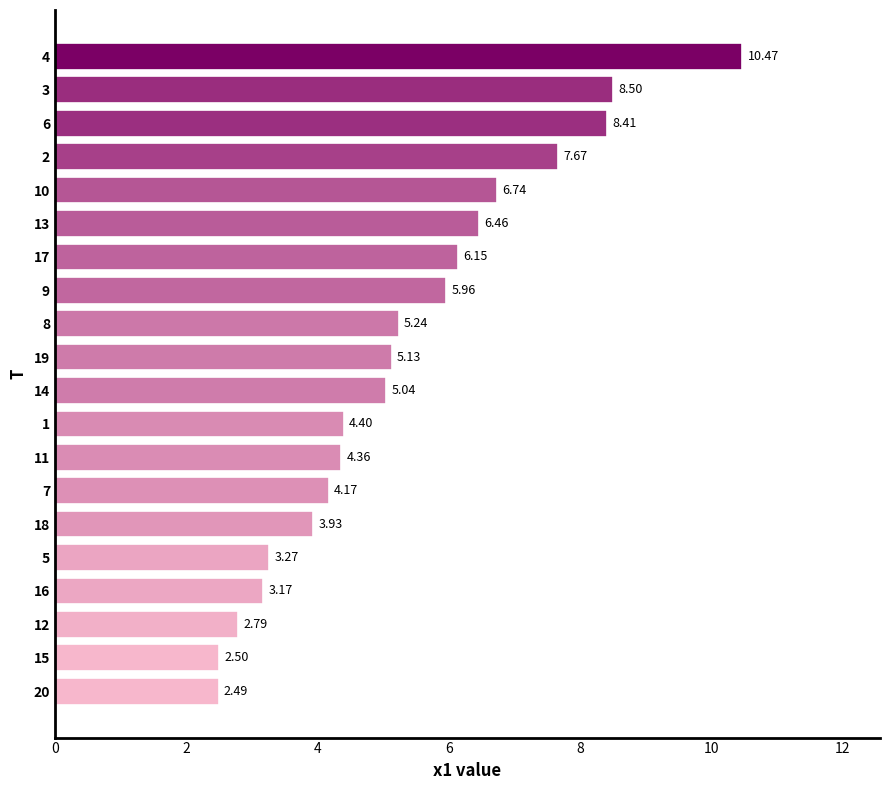

What is the average value?

5.3